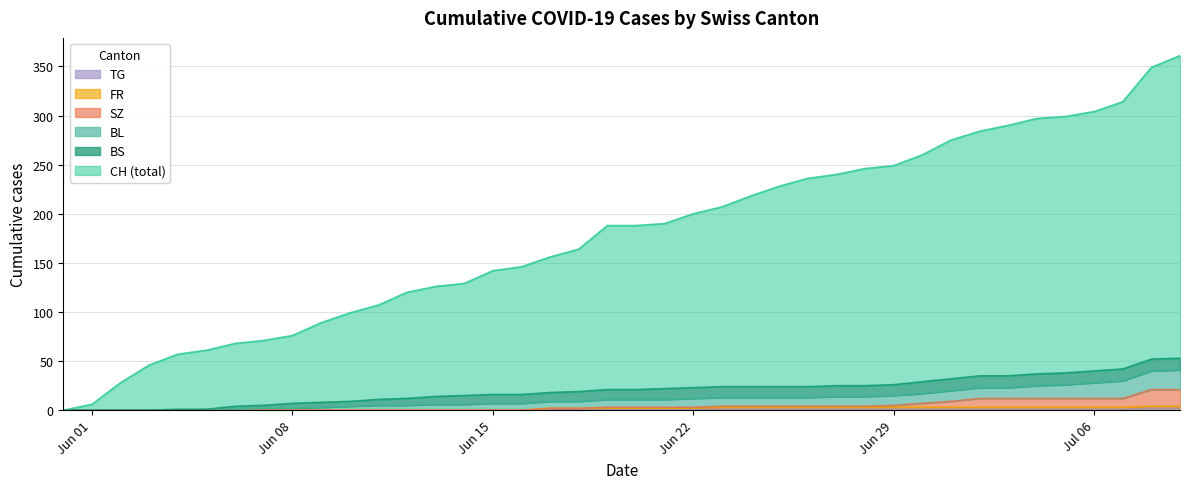

What is the value of the CH point at the 9th from the left?

76